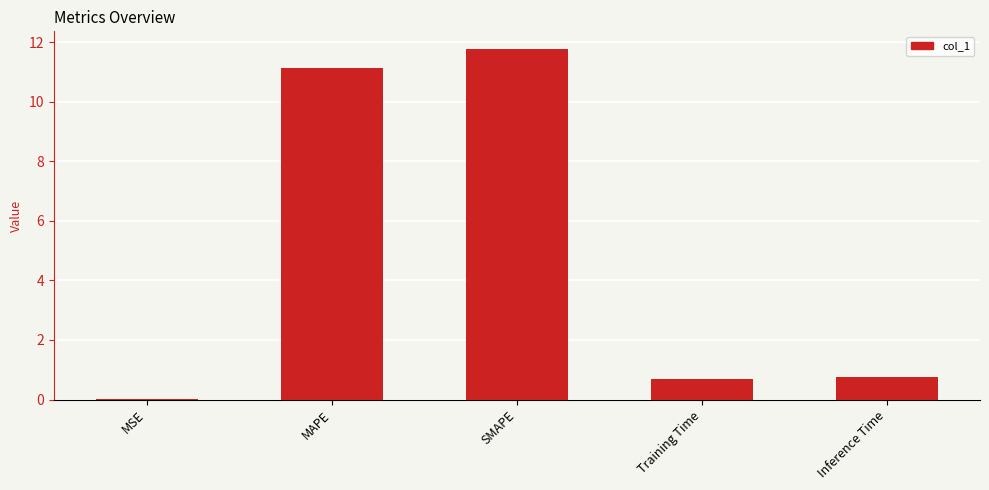

What is the difference between the values at MSE and MAPE?

11.1